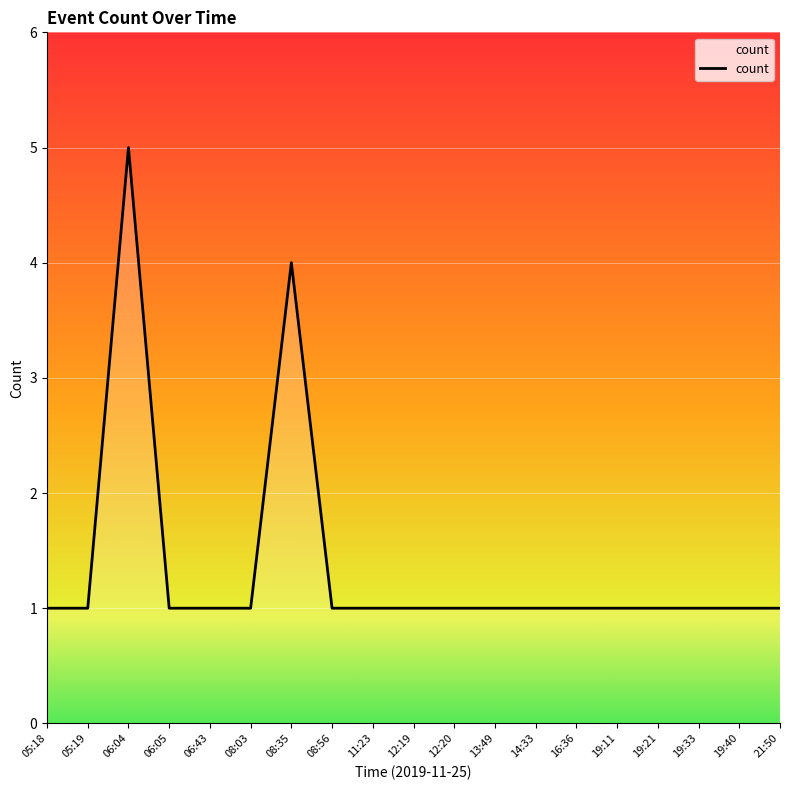

What position from the right is 05:18?

19